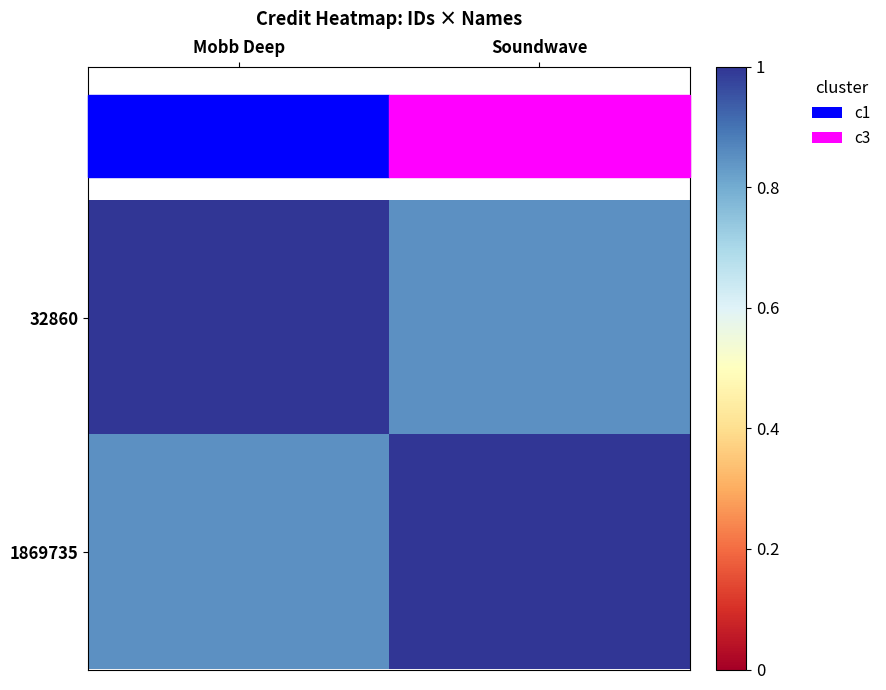

At Soundwave, list the series in order from largest to smallest.

1869735, 32860